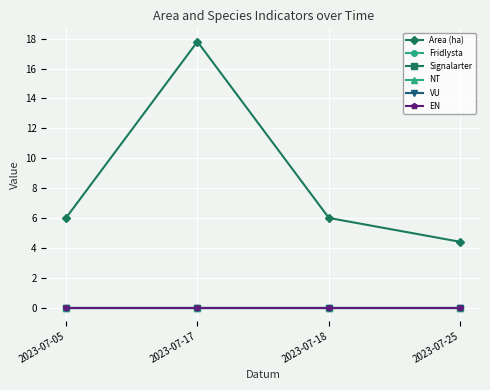

The value of EN at 2023-07-18 is 0.0. True or false?

True